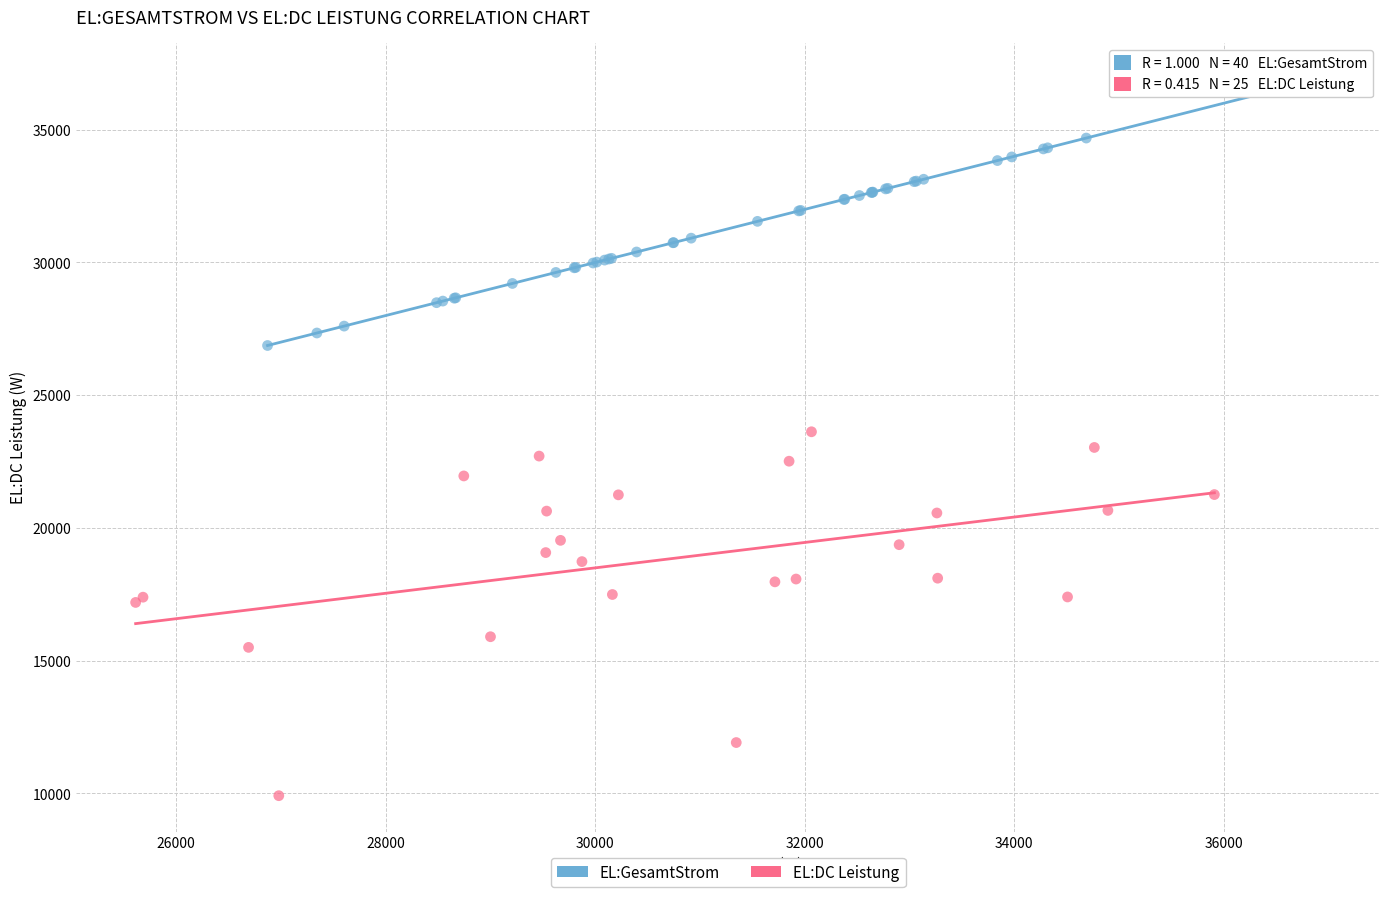

Which series has the largest Y range (max minus min)?

EL:DC Leistung